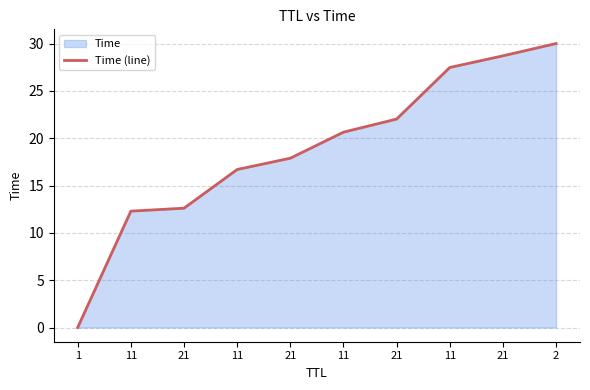

What value does the data have at 21?

28.7